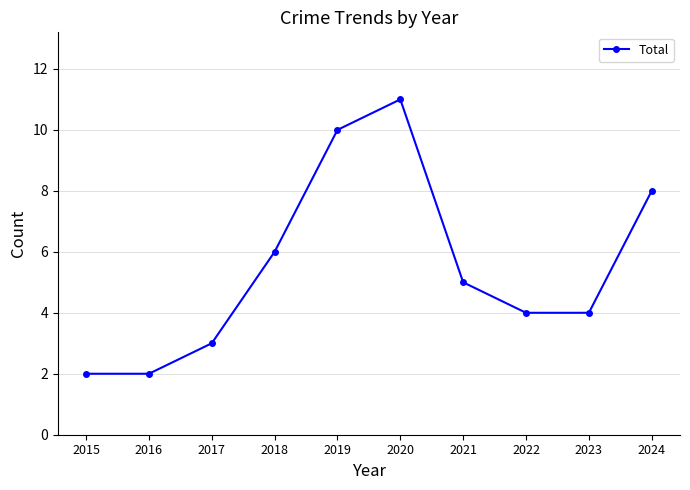

What is the difference between the maximum and minimum values?

9